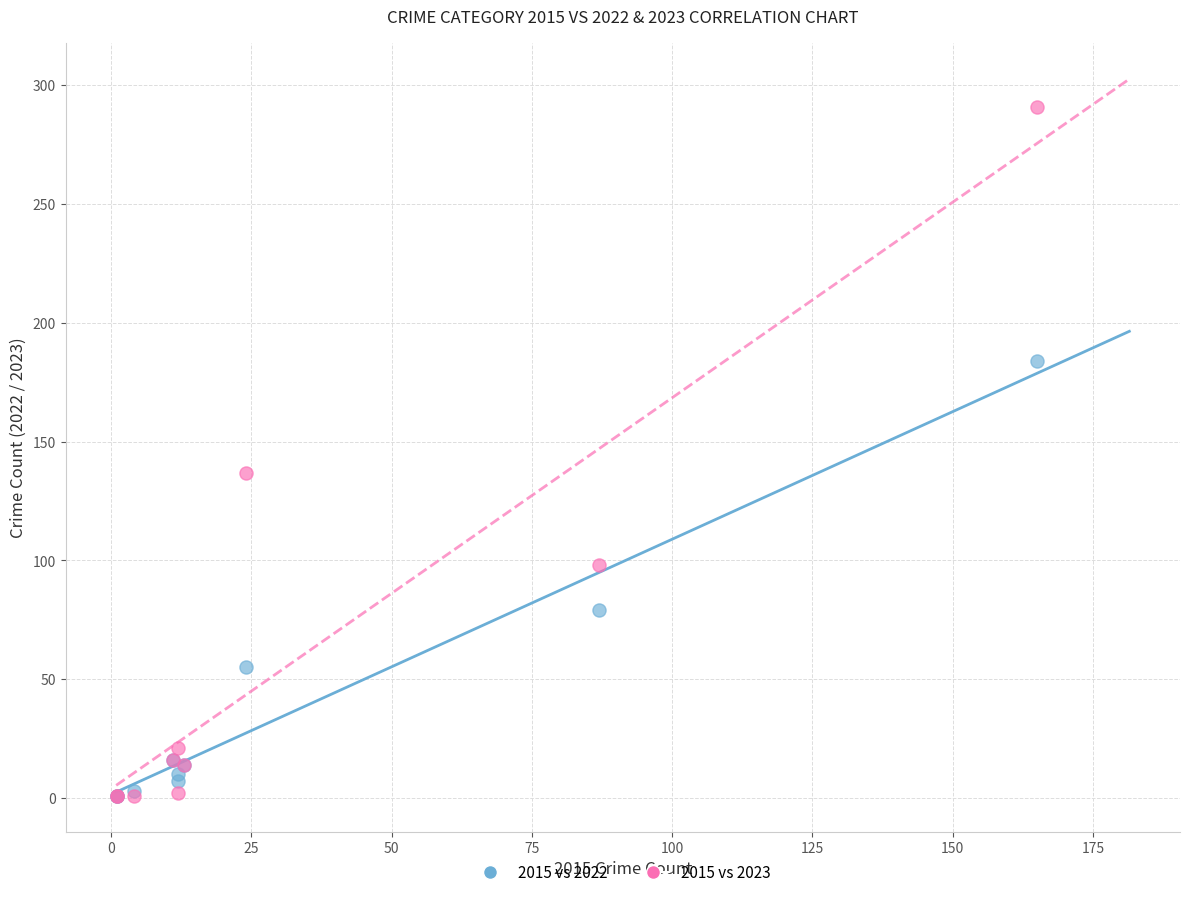

What are all the series names shown in the legend?

2015 vs 2022, 2015 vs 2023